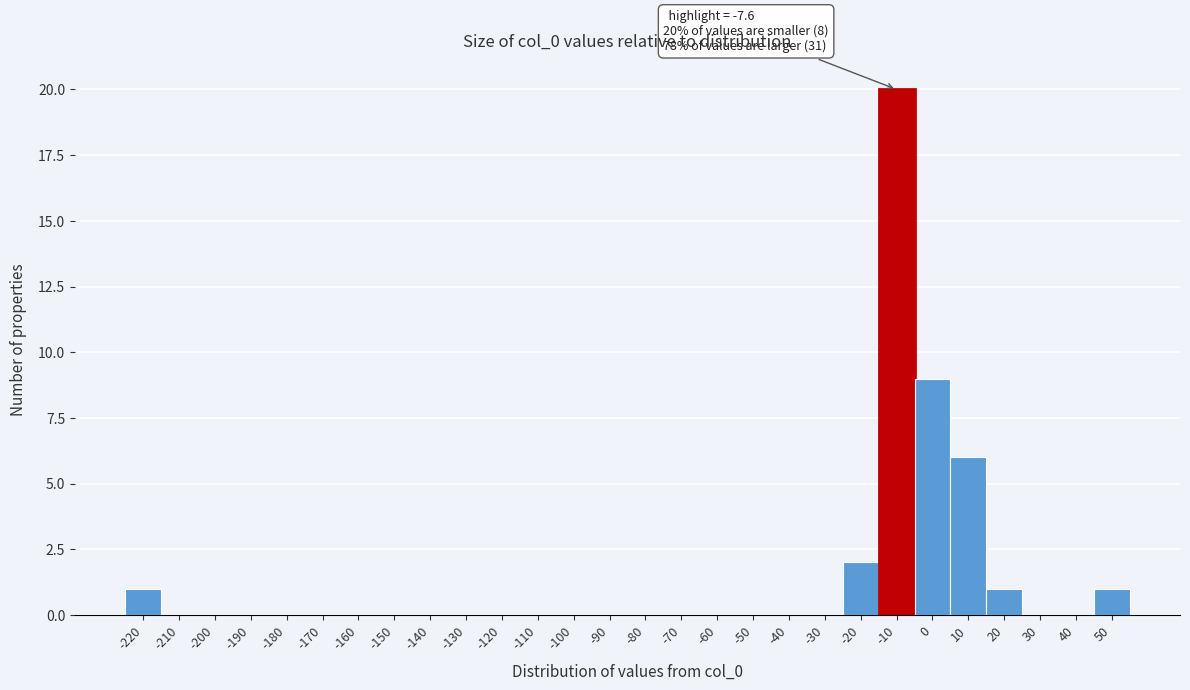

Reading left to right, transcribe all the data shown in this chart.

-220=1	-210=0	-200=0	-190=0	-180=0	-170=0	-160=0	-150=0	-140=0	-130=0	-120=0	-110=0	-100=0	-90=0	-80=0	-70=0	-60=0	-50=0	-40=0	-30=0	-20=2	-10=20	0=9	10=6	20=1	30=0	40=0	50=1